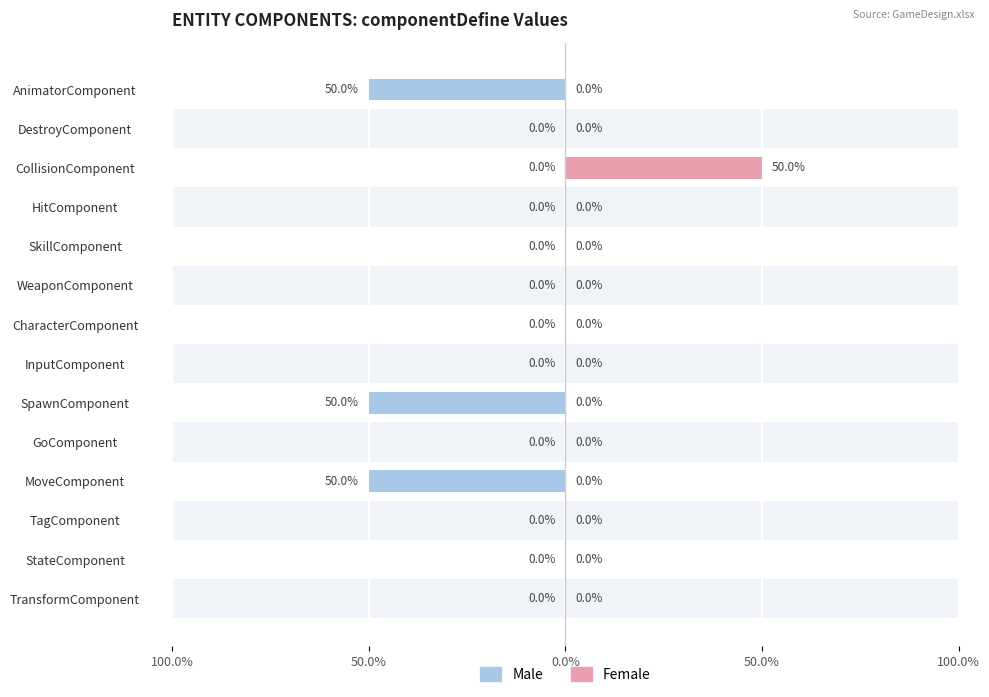

What are all the series names shown in the legend?

Male, Female